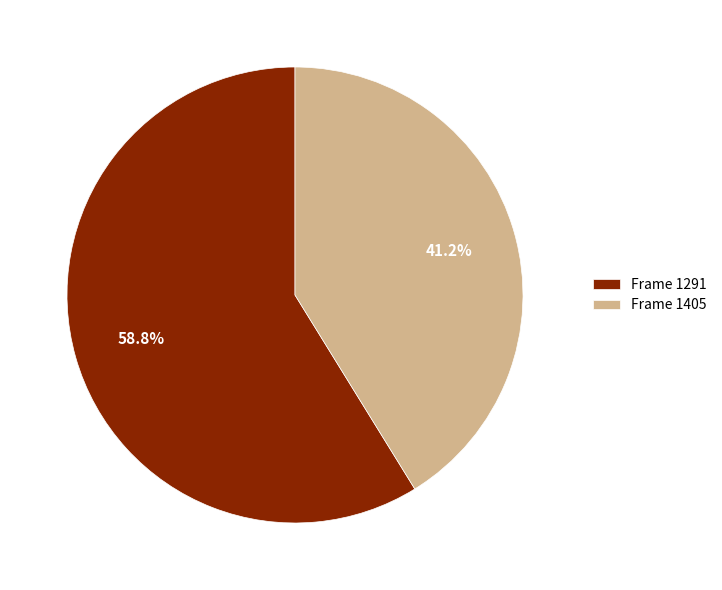

Which has a higher value, Frame 1291 or Frame 1405?

Frame 1291